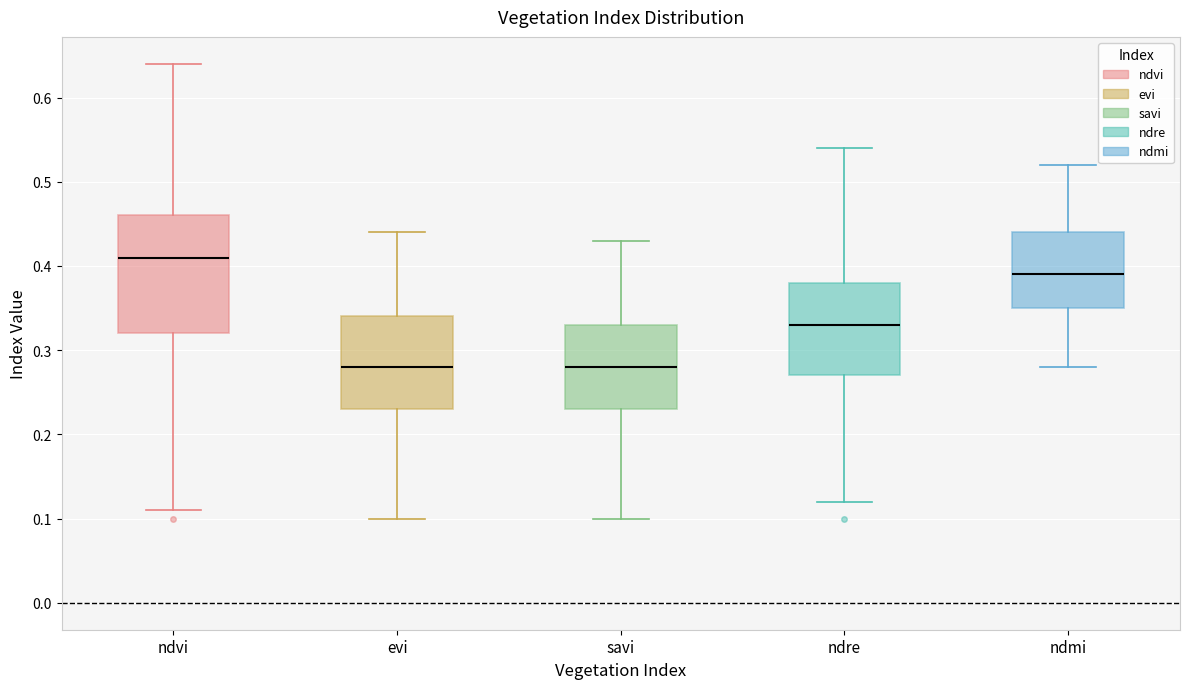

Which box is the tallest, from its lower edge to its upper edge?

ndvi